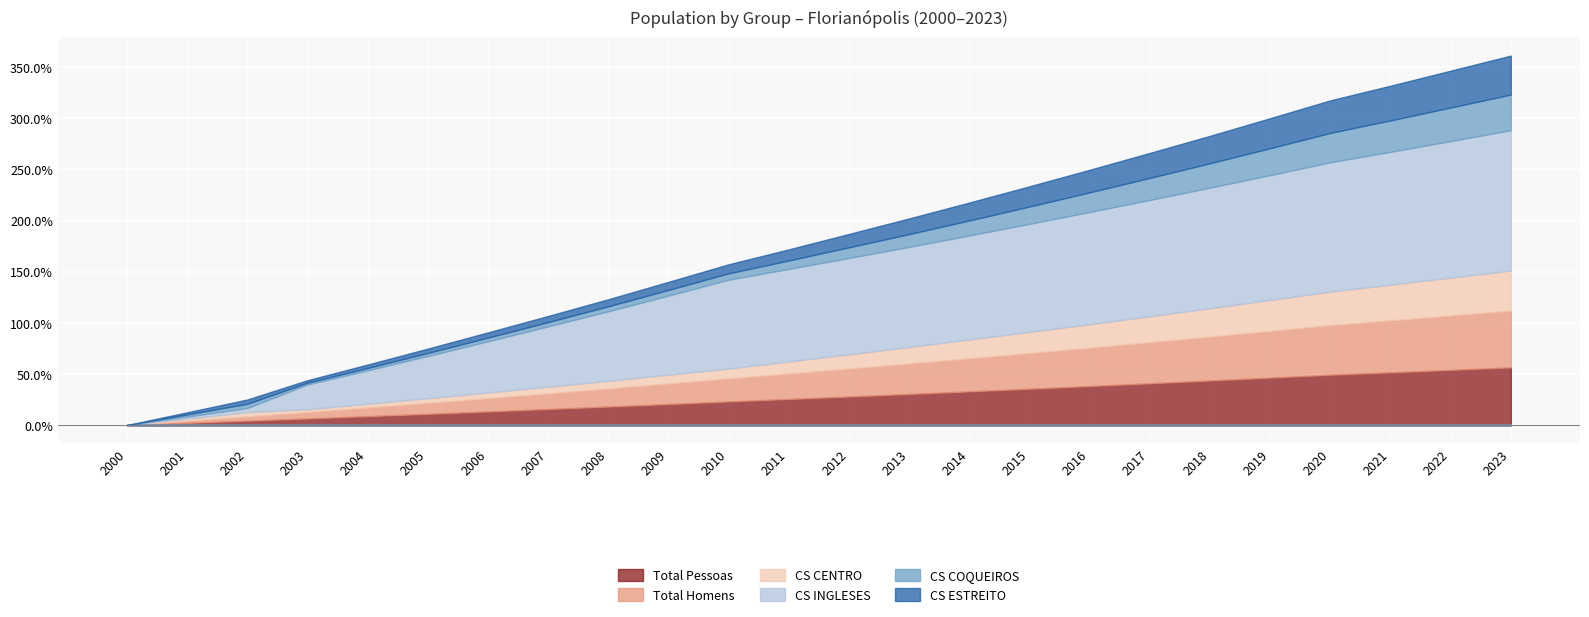

Which category has the lowest value across all series?

2000